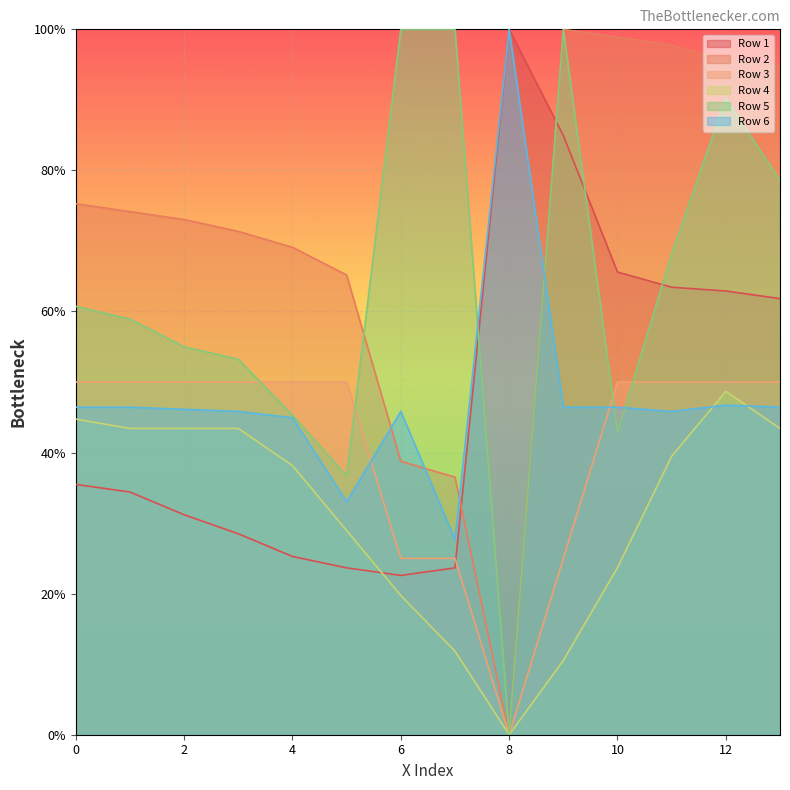

True or false: Row 2 has a value of 1.0 at 9.

True